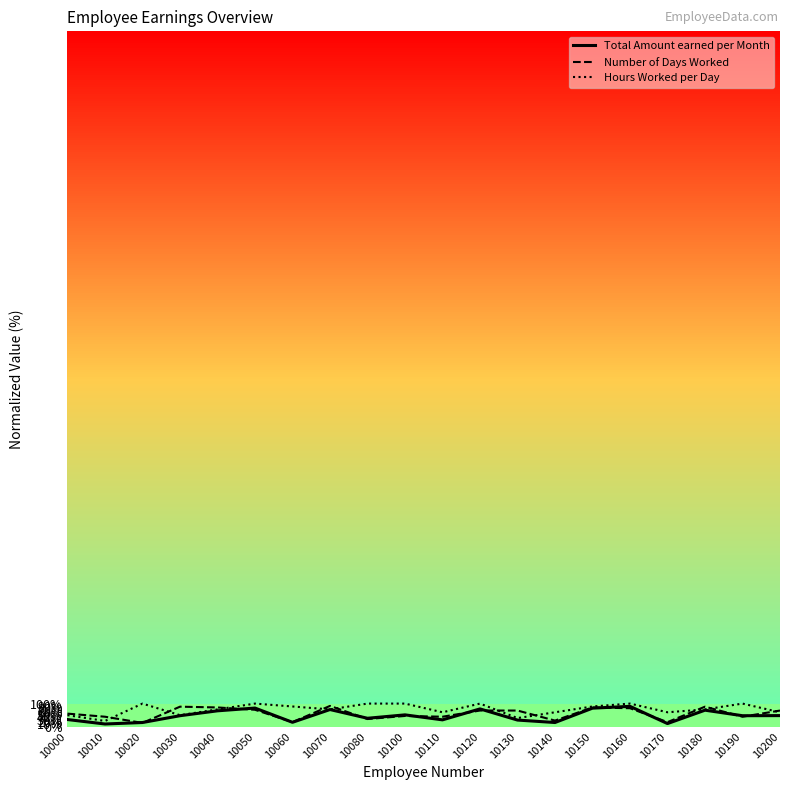

What is the highest value of the Number of Days Worked series?

90.0